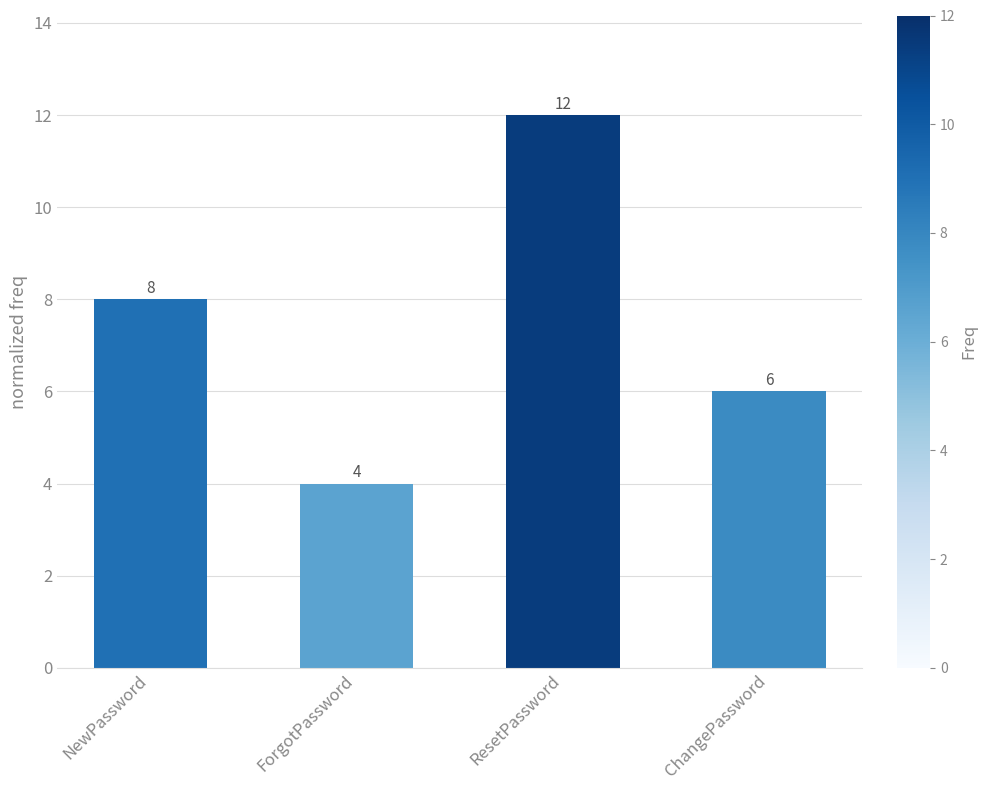

What is the sum of all values?

30